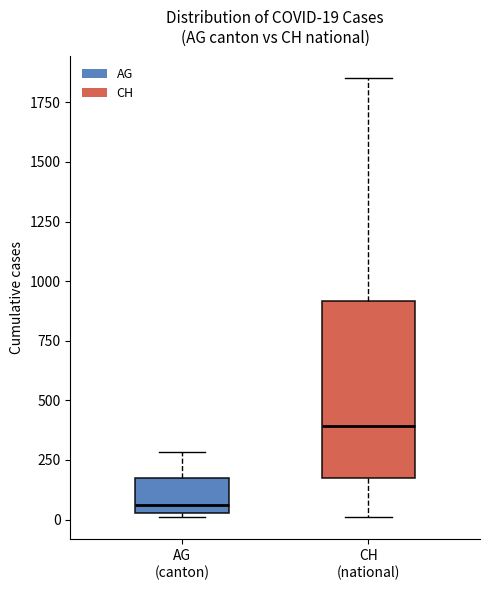

Which box's median line is the lowest?

AG (canton)